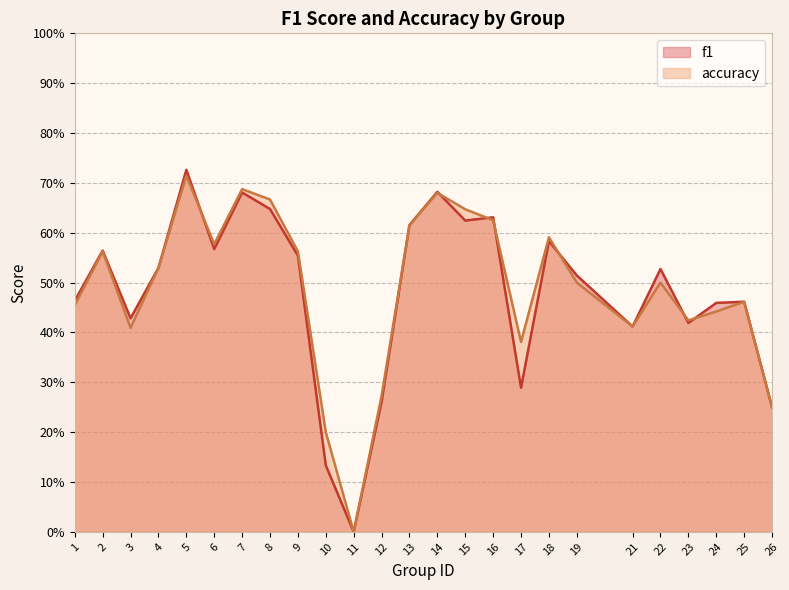

Where do accuracy and f1 first cross each other?

5 and 6